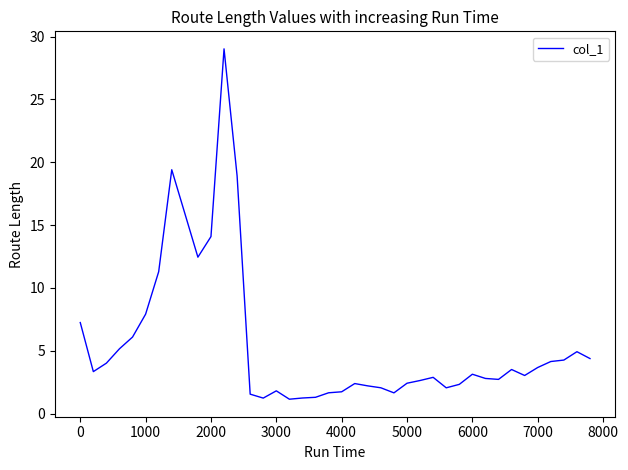

What is the difference between the maximum and minimum values?

27.9